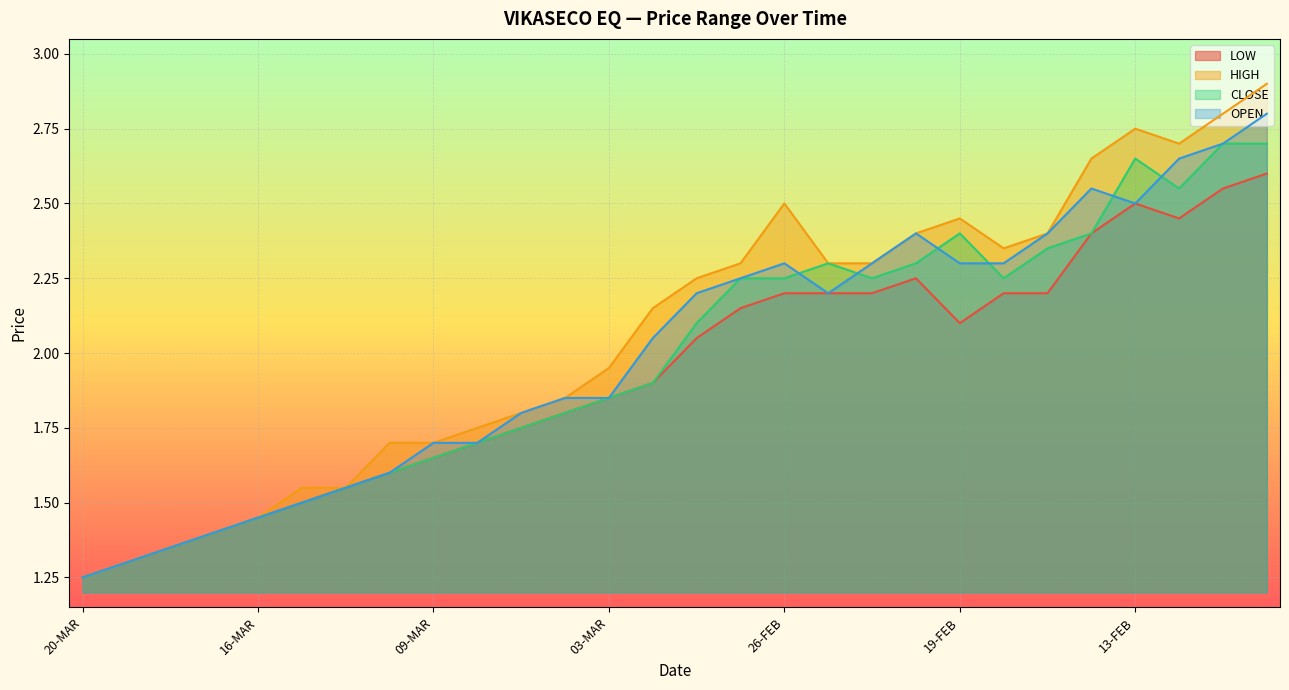

Which series changed the most between 13-MAR and 11-FEB?

HIGH